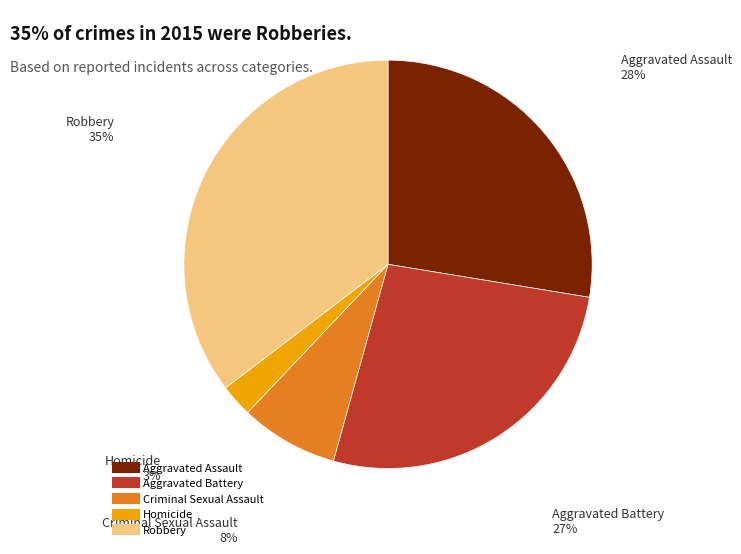

Is there any slice that represents more than half of the pie?

No